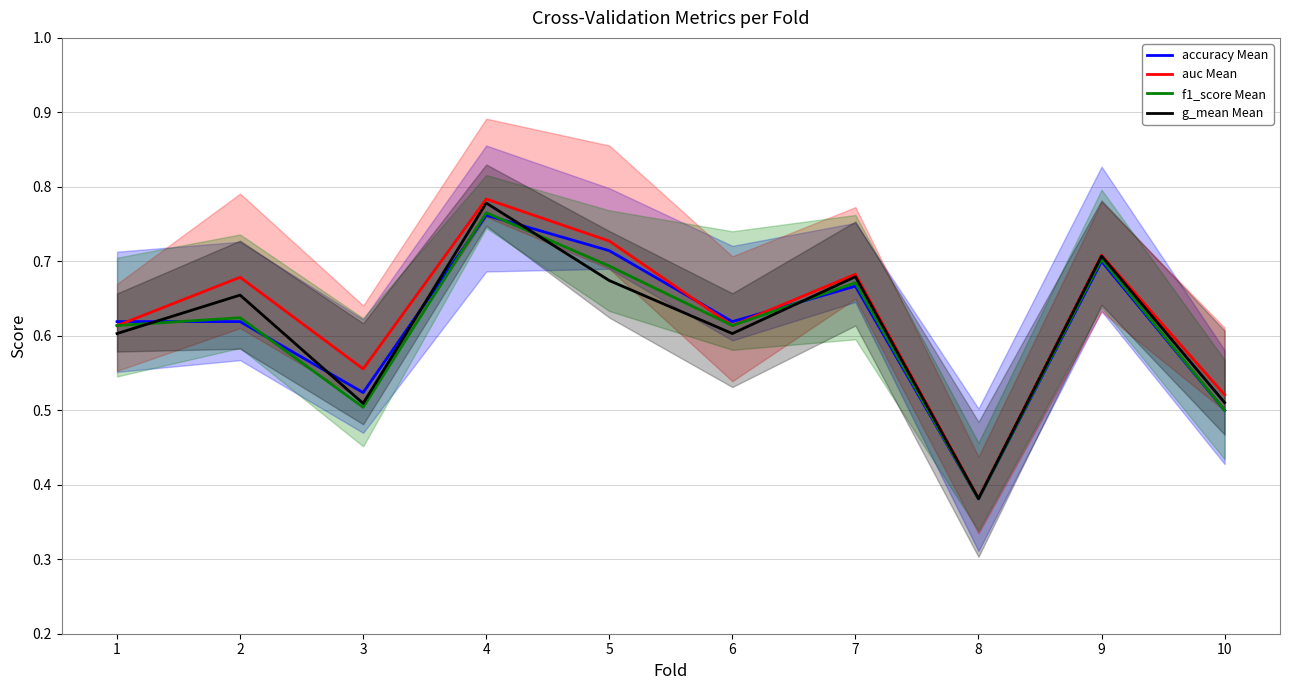

After their last crossing, which series has the higher values: f1_score Mean or g_mean Mean?

g_mean Mean